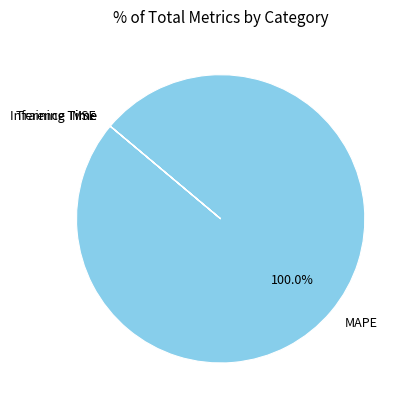

What is the largest slice in the pie chart?

MAPE